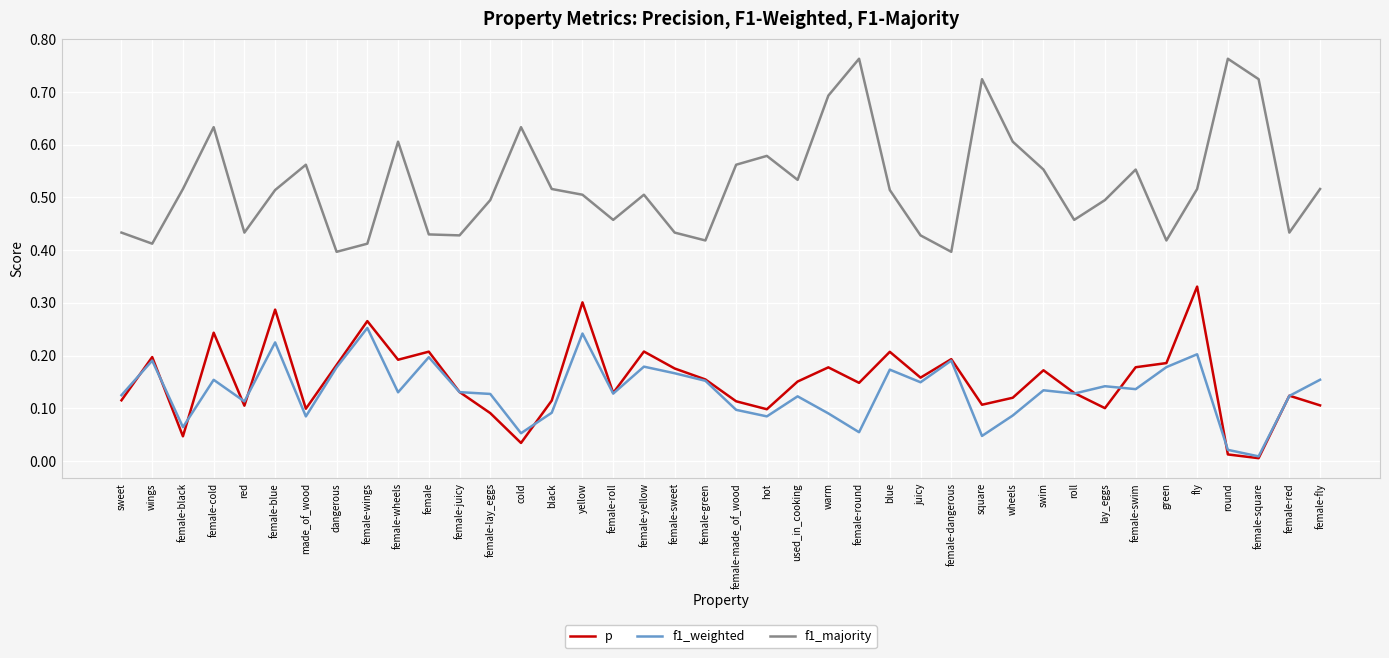

What position from the right is cold?

27